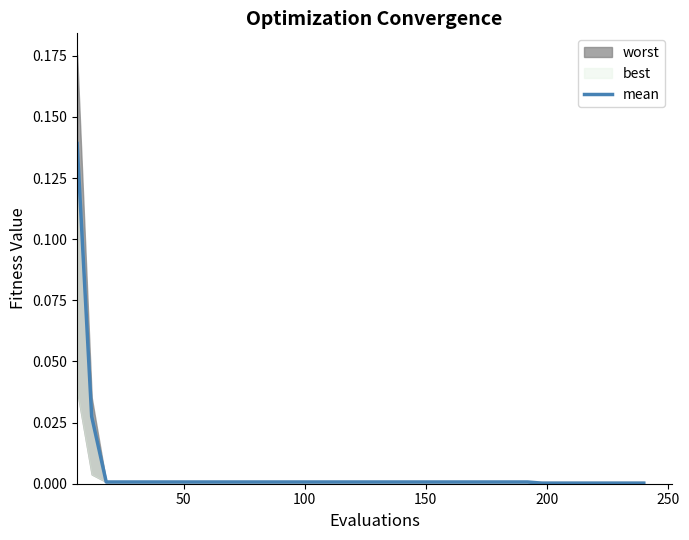

Does the chart have visible grid lines?

No